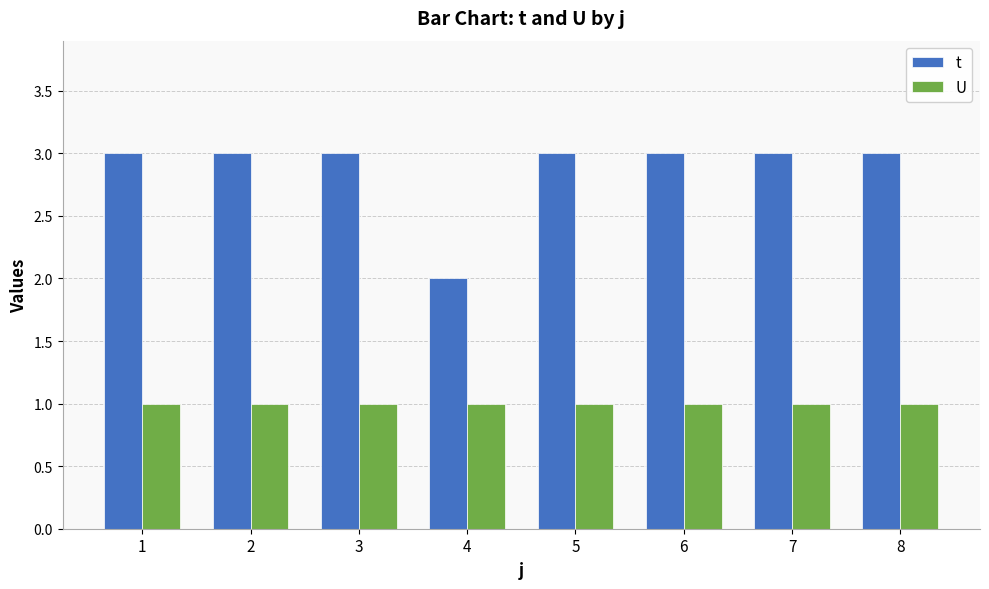

Rank the series by their maximum value, from highest to lowest.

t, U